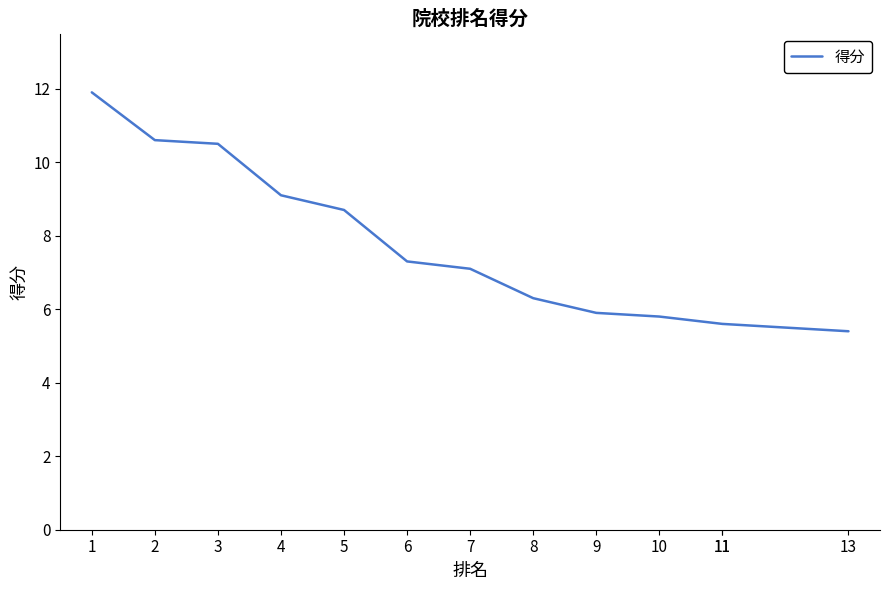

What is the change in value from 3 to 7?

-3.4